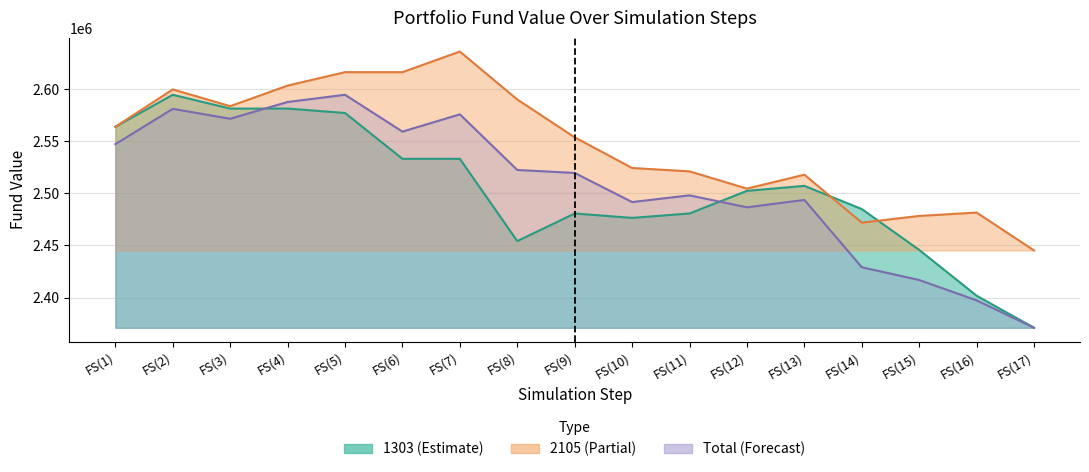

What value does the 1303 series have at FS(14)?

2484925.0